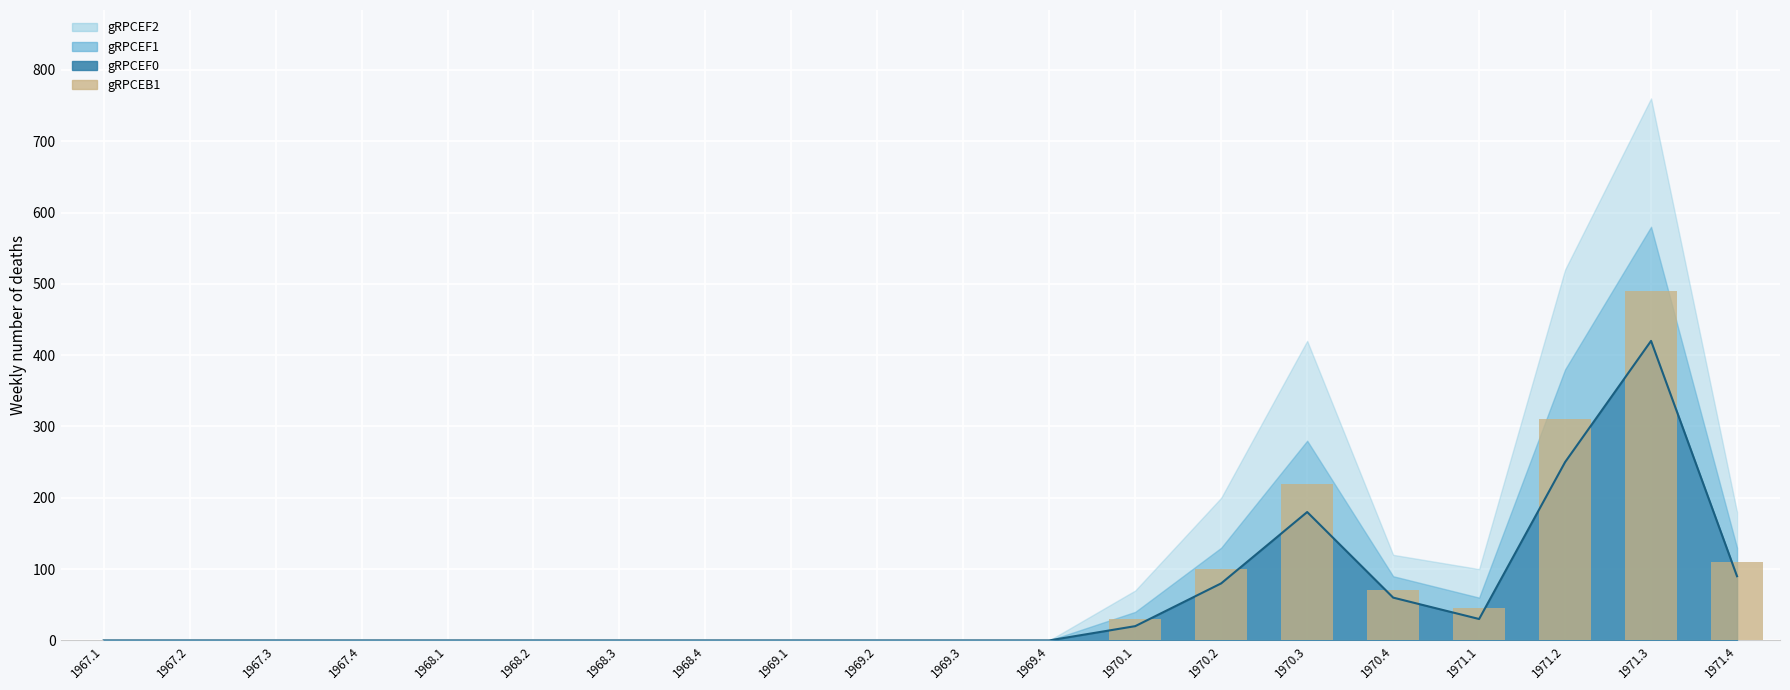

Between 1968.4 and 1967.2, which is larger?

1968.4